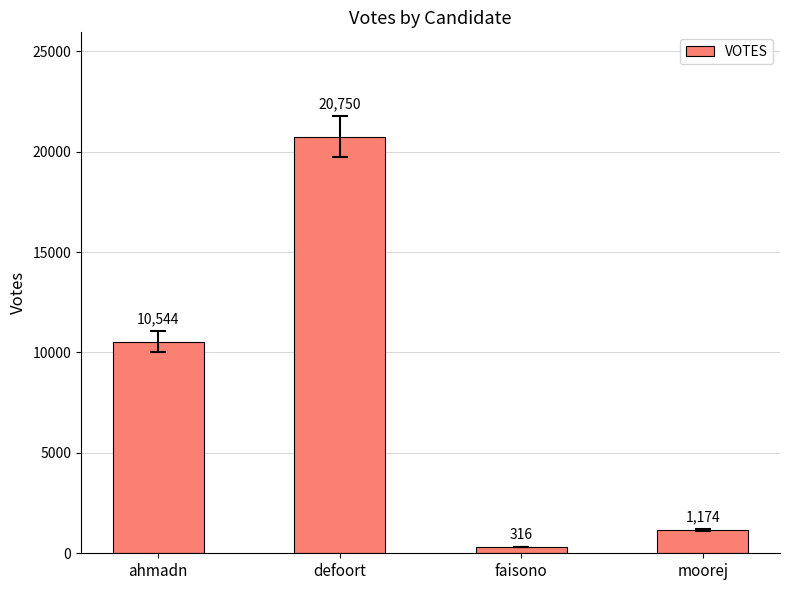

Reading left to right, transcribe all the data shown in this chart.

10544	20750	316	1174